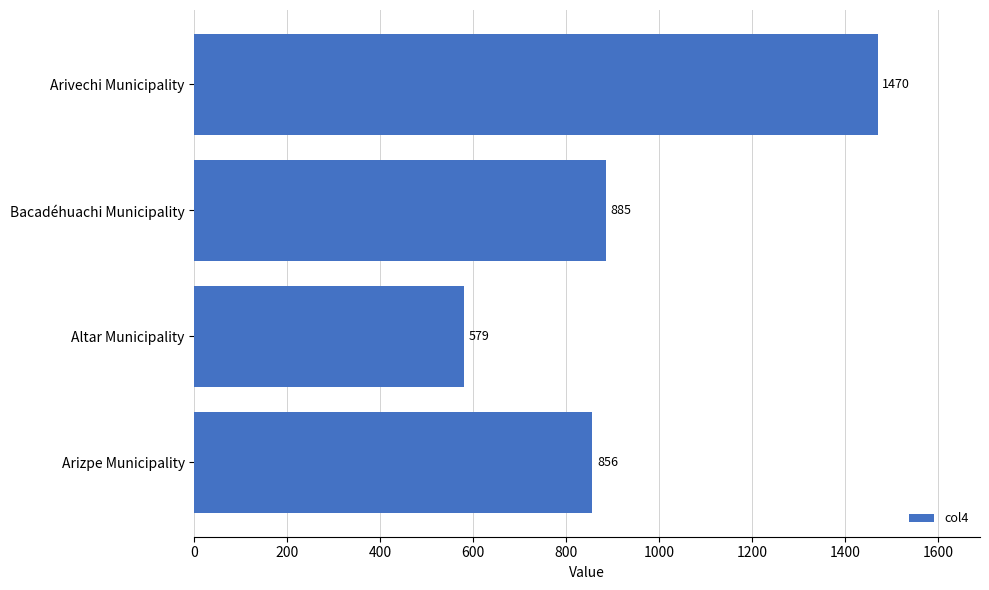

Which label corresponds to the smallest value in the chart?

Altar Municipality